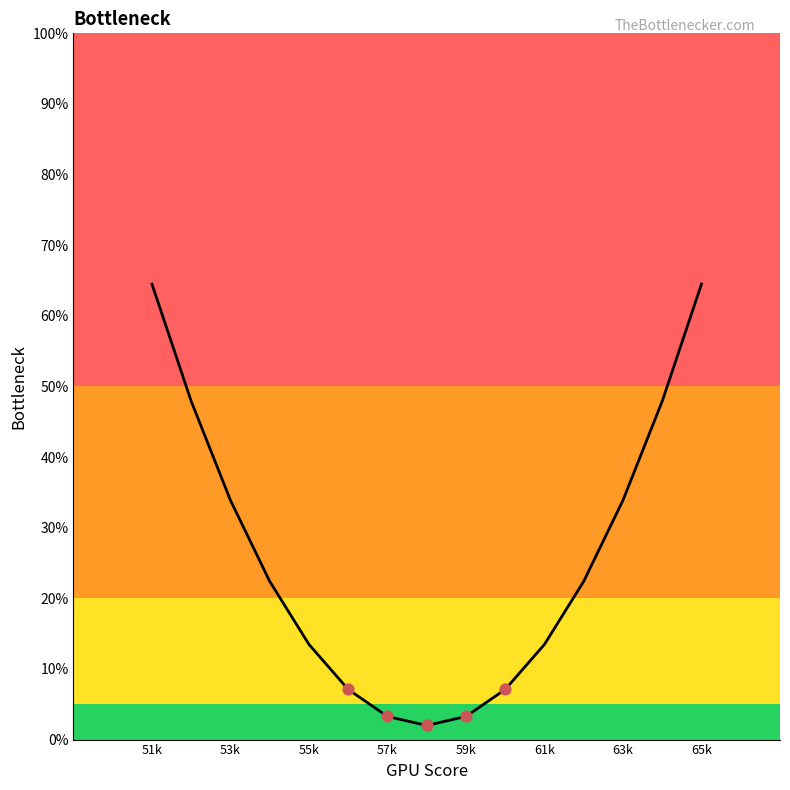

What is the difference between the maximum and minimum values?

62.5